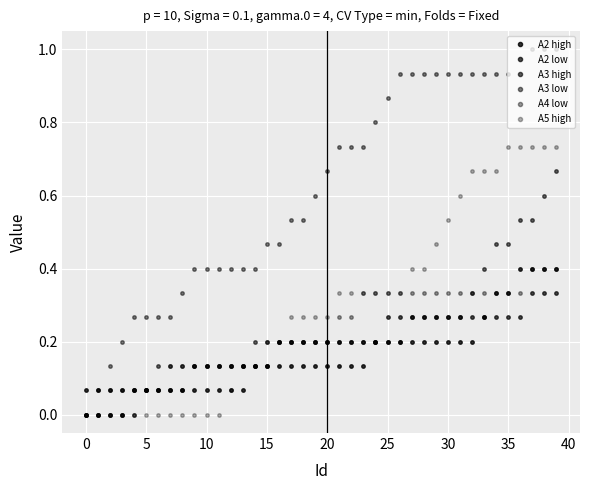

At how many categories does at least one series exceed 0?

40